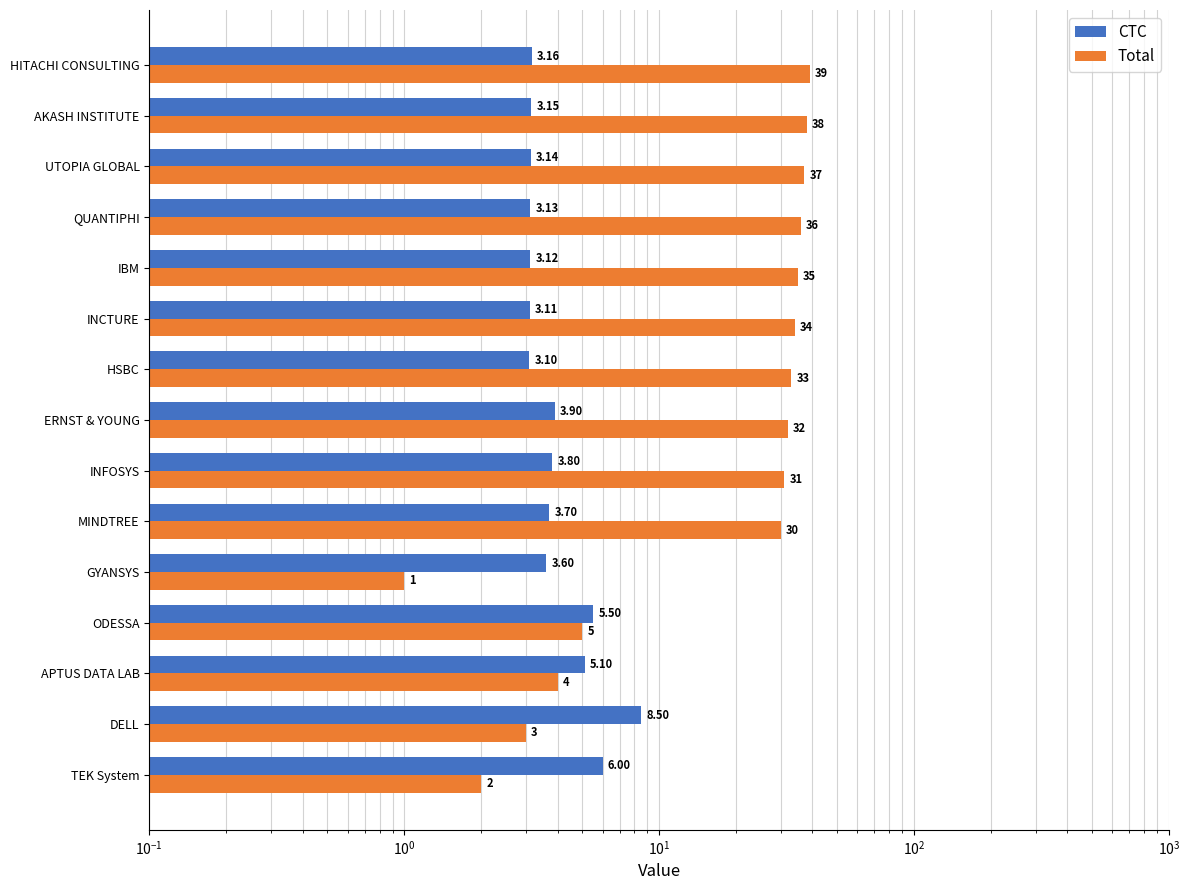

Is it true that CTC equals 3.1 at HSBC?

True